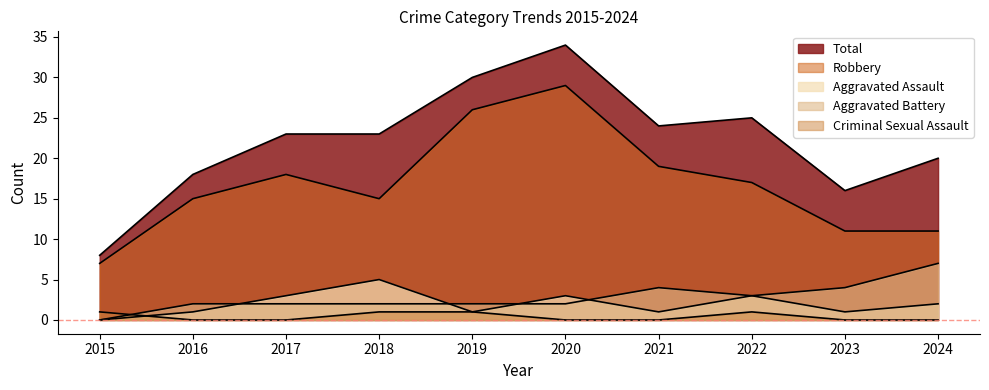

True or false: Robbery and Aggravated Assault cross at least once.

False